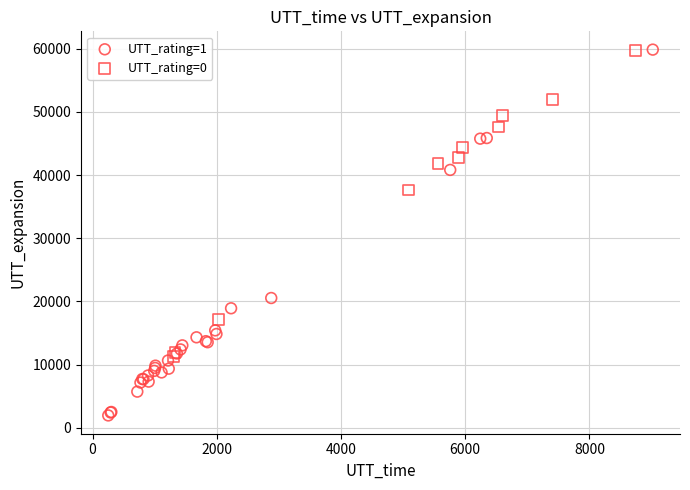

Which series has the largest Y range (max minus min)?

UTT_rating=1